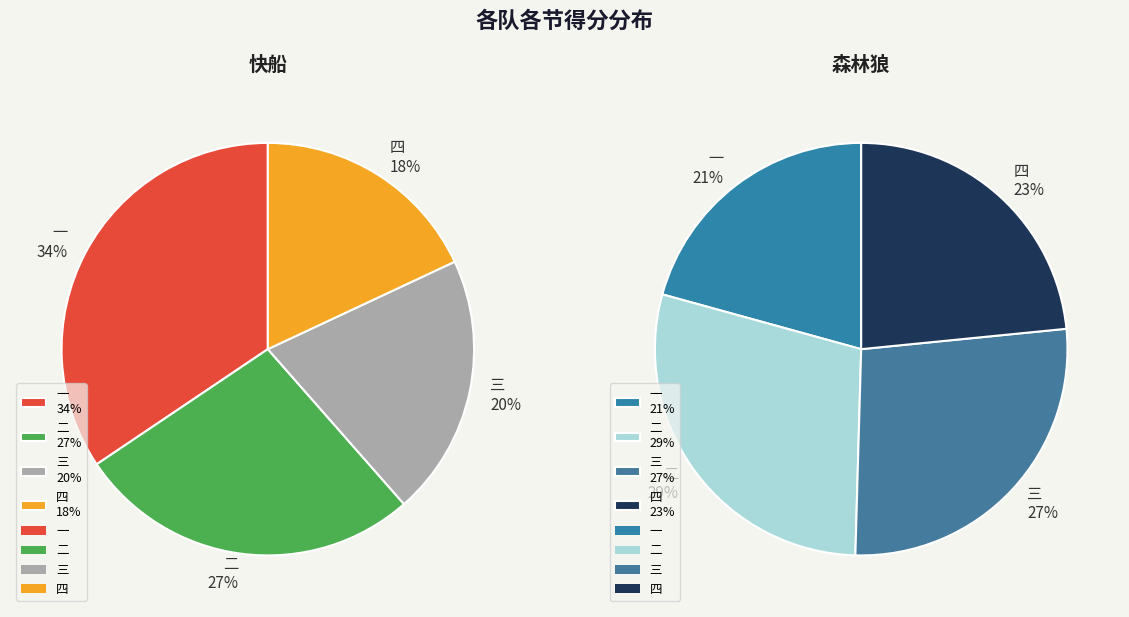

How many slices are in this pie chart?

4